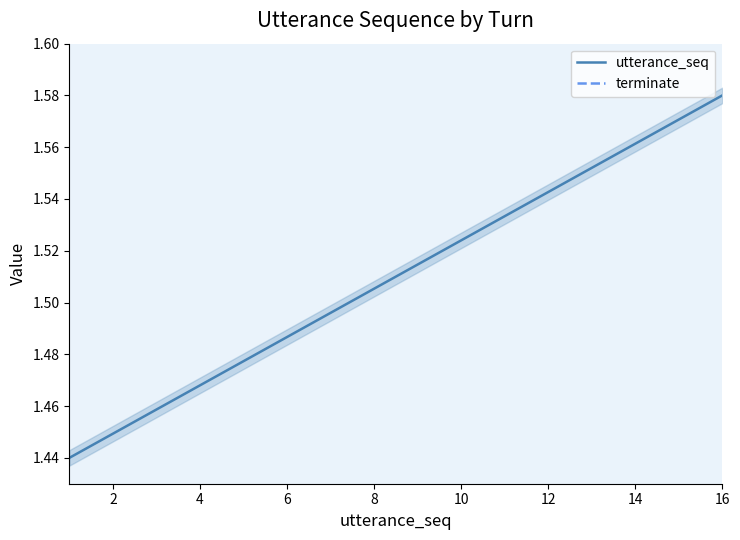

At 8, list the series in order from smallest to largest.

utterance_seq, terminate